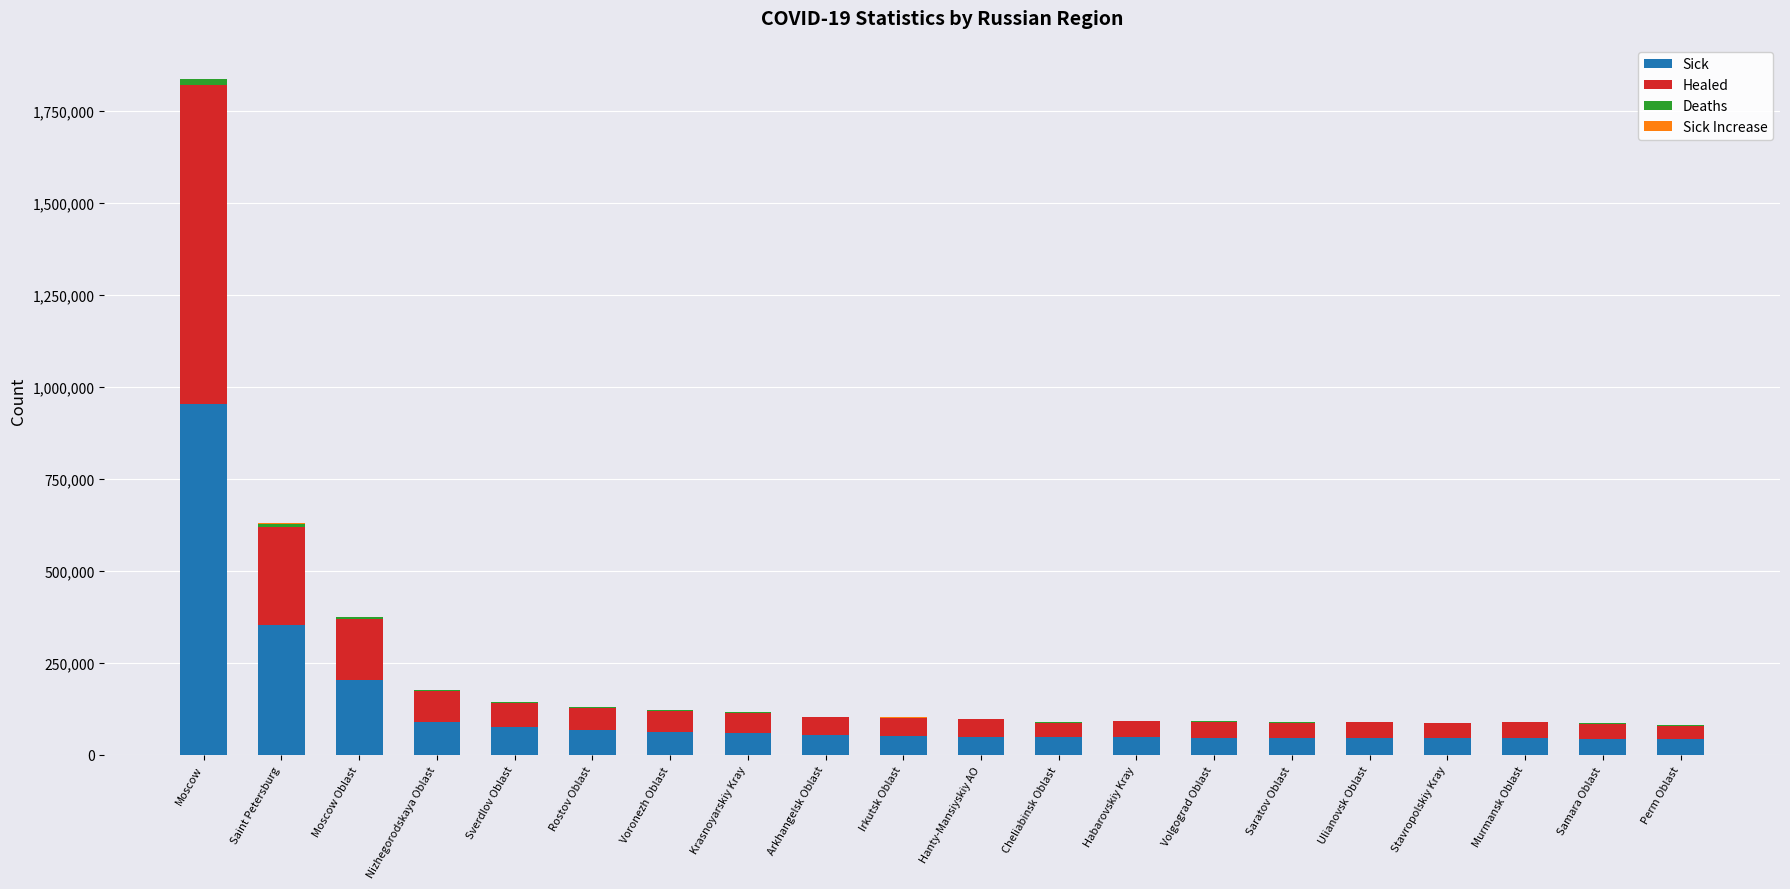

Where is Sick nearest to the value 498993?

Saint Petersburg